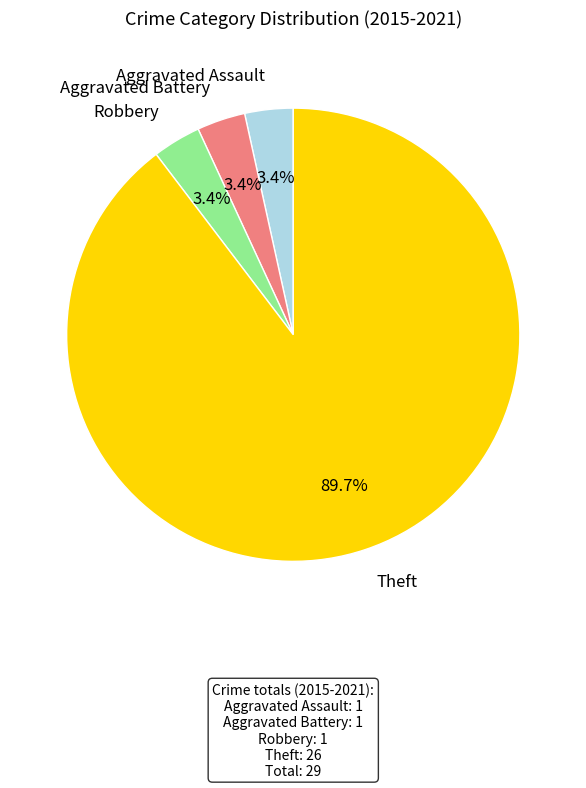

How many slices are in this pie chart?

4